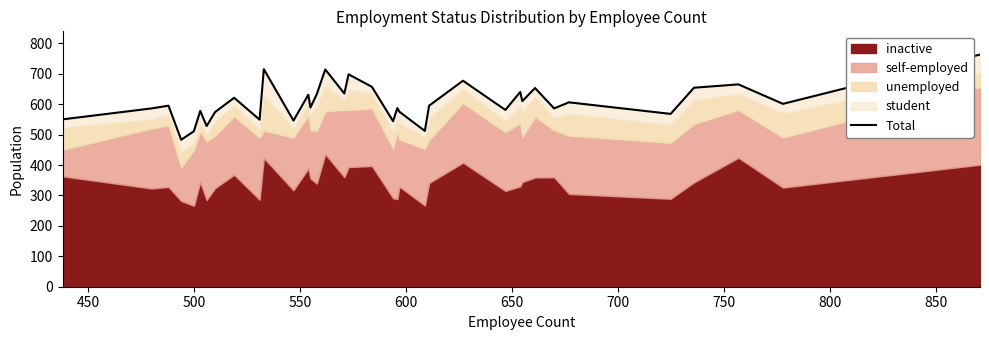

True or false: the data has more than 1 interior local peaks.

True